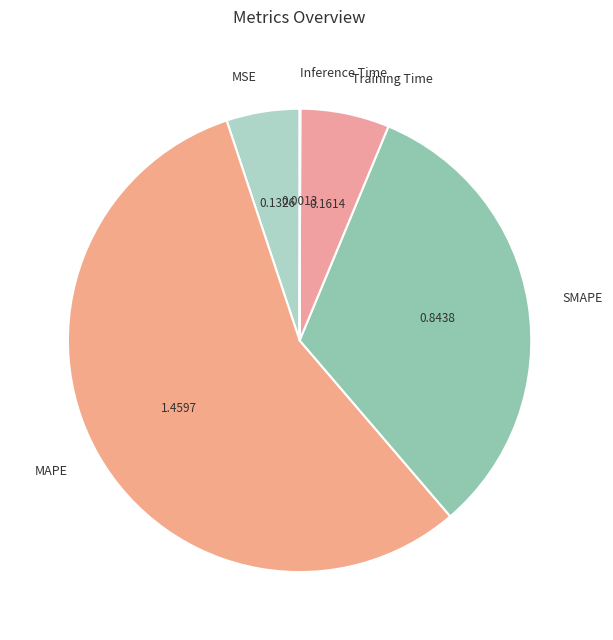

What is the ratio of the value at Training Time to the value at MAPE?

0.1